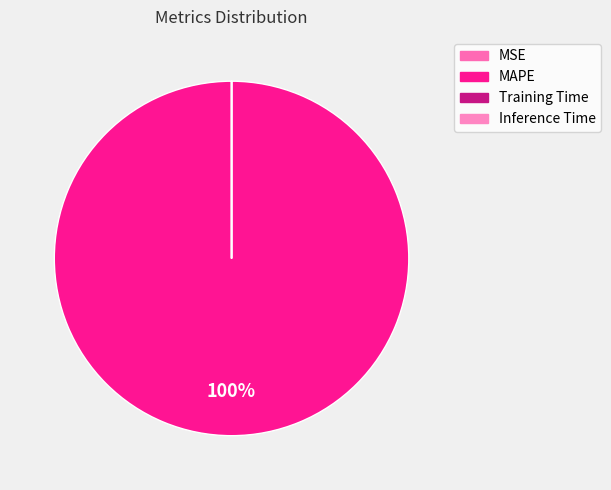

Rank the categories by value from lowest to highest.

Inference Time, MSE, Training Time, MAPE